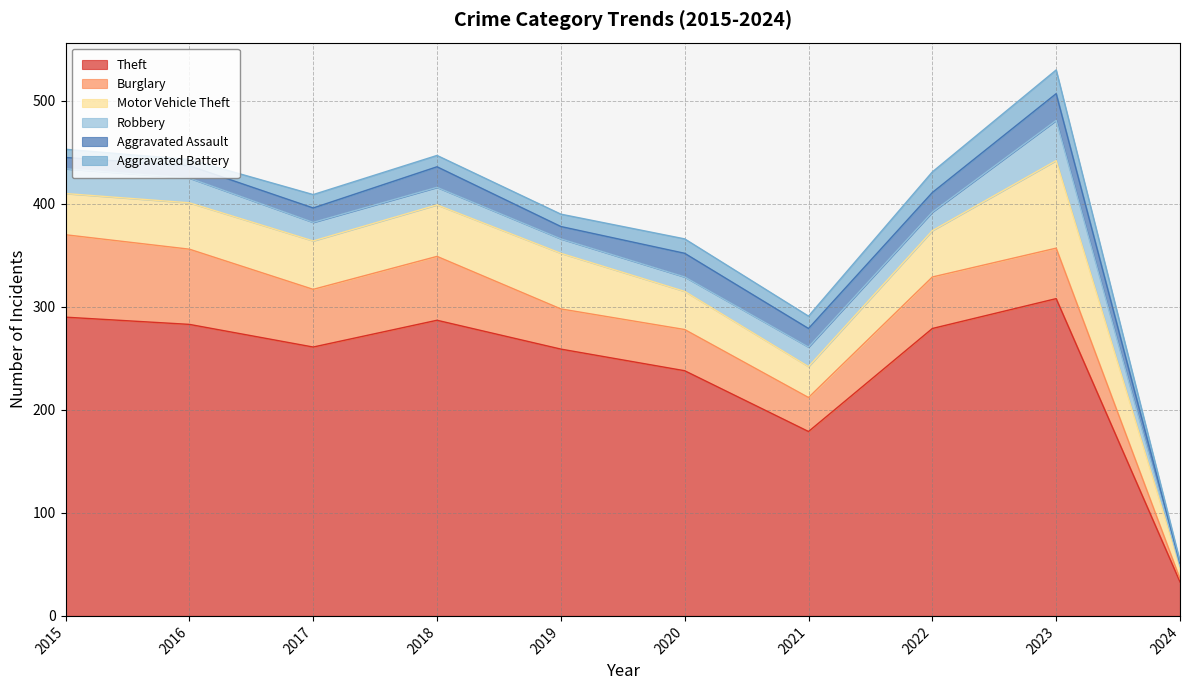

At which label does Aggravated Battery first exceed 12?

2017